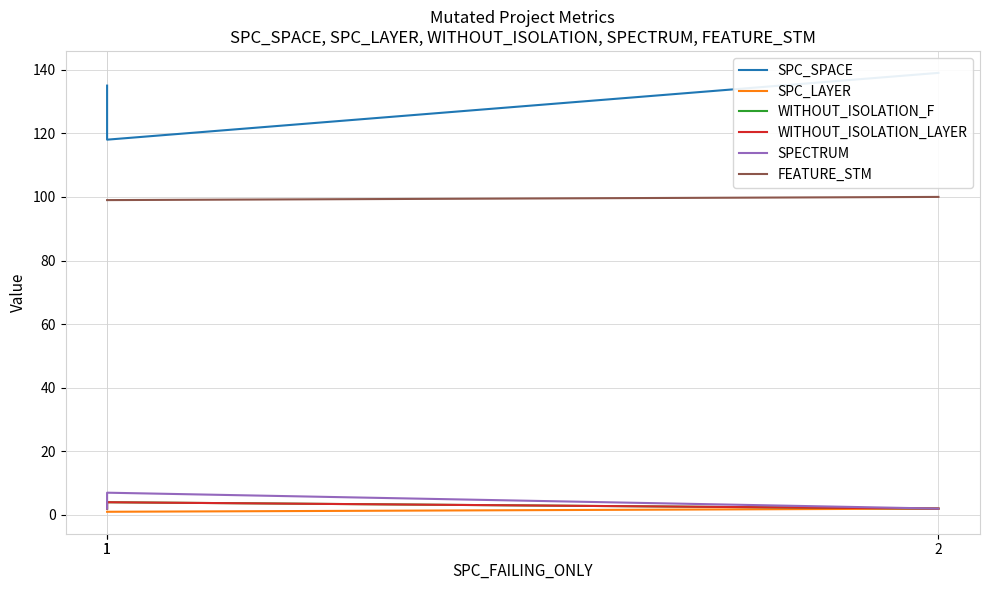

At which label is FEATURE_STM closest to 99?

1